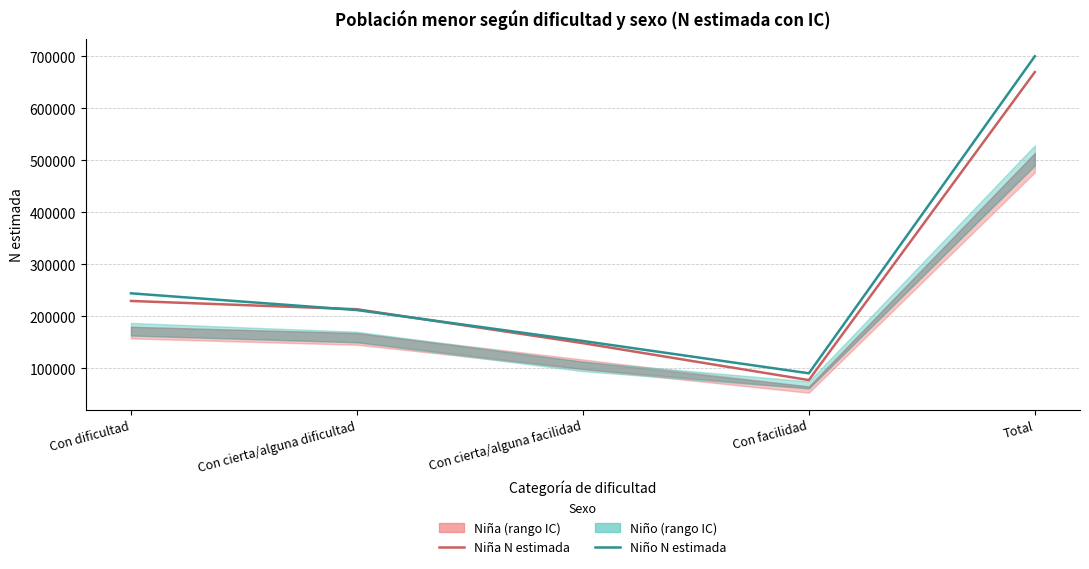

How many interior local valleys does the Niño N estimada series have?

1